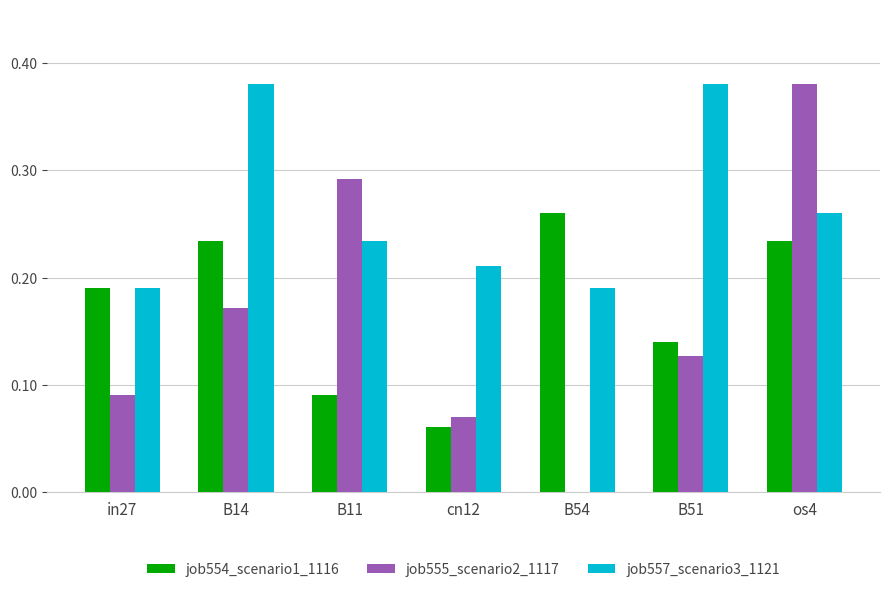

How many data points does each series have?

7